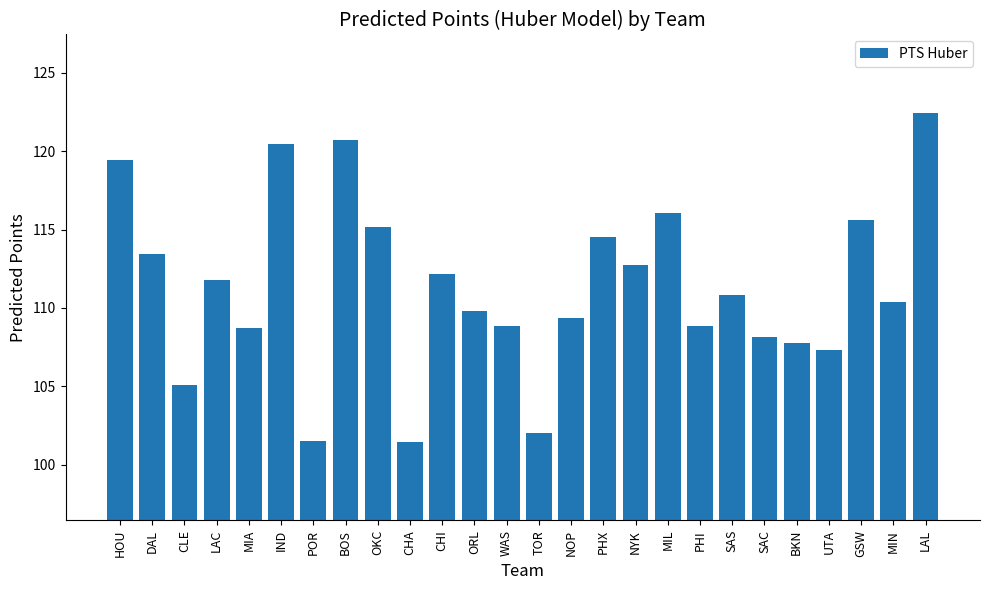

What is the ratio of the value at DAL to the value at ORL?

1.0